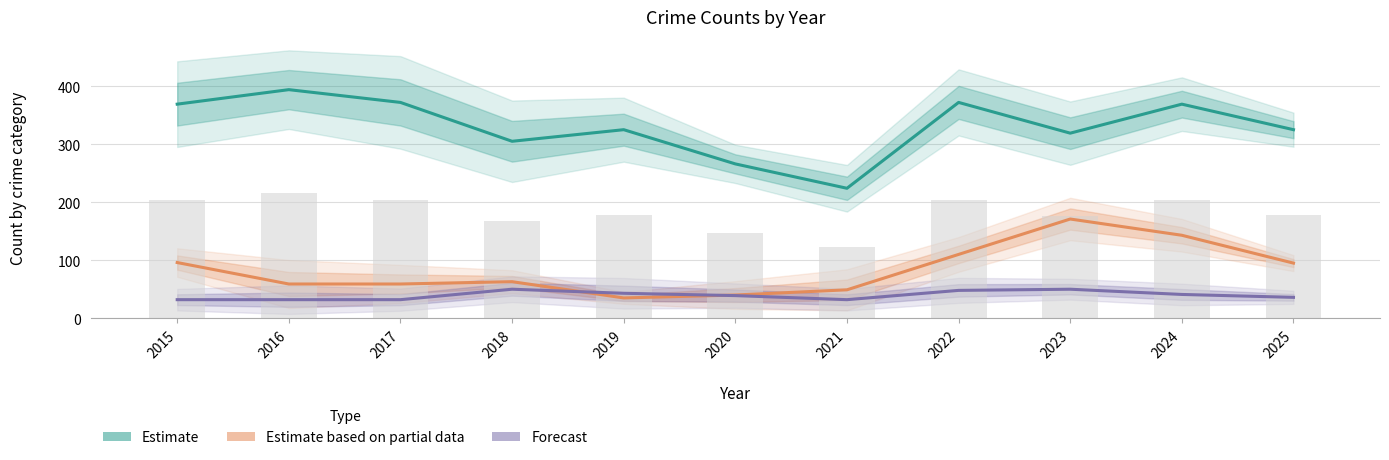

Reading left to right, extract all data points from this chart.

Estimate: 2015=369	2016=394	2017=372	2018=305	2019=325	2020=266	2021=224	2022=372	2023=319	2024=369	2025=325
Estimate based on partial data: 2015=96	2016=59	2017=59	2018=63	2019=35	2020=40	2021=49	2022=110	2023=171	2024=143	2025=95
Forecast: 2015=32	2016=32	2017=32	2018=50	2019=43	2020=39	2021=32	2022=48	2023=50	2024=41	2025=36